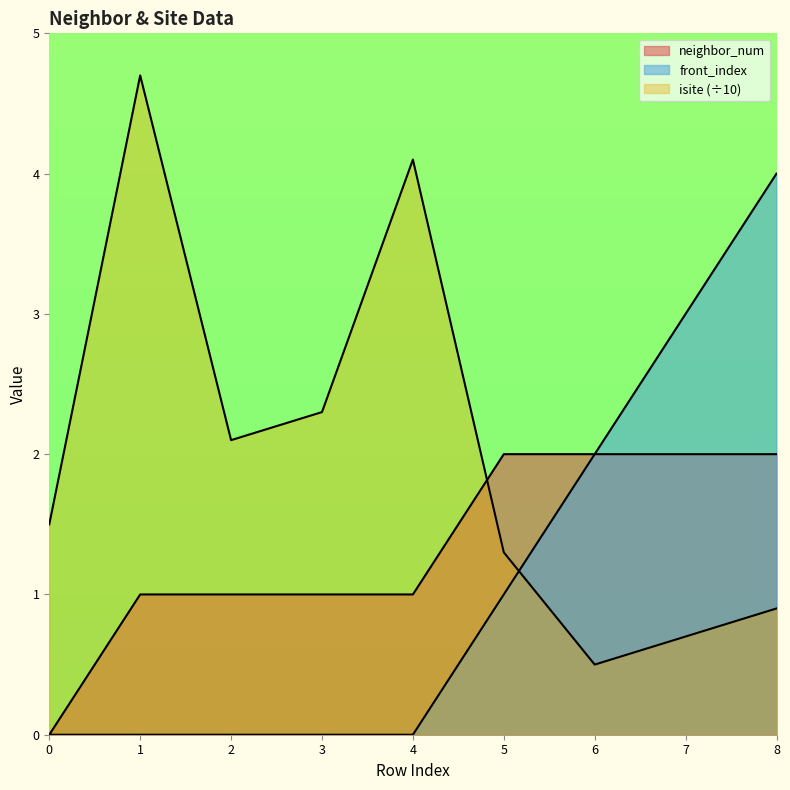

True or false: neighbor_num and front_index intersect in this chart.

False